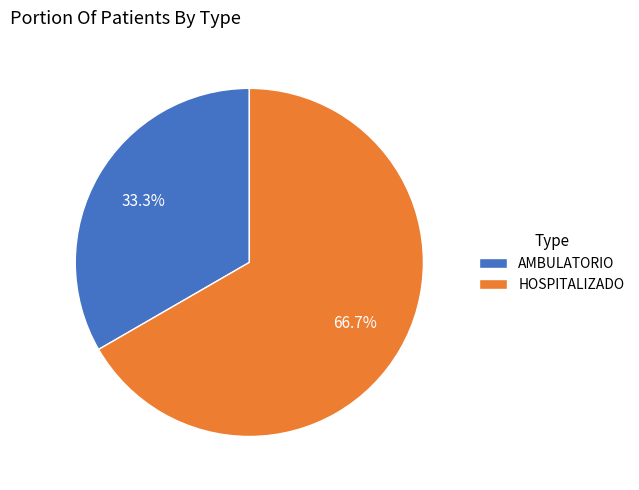

How many slices are in this pie chart?

2